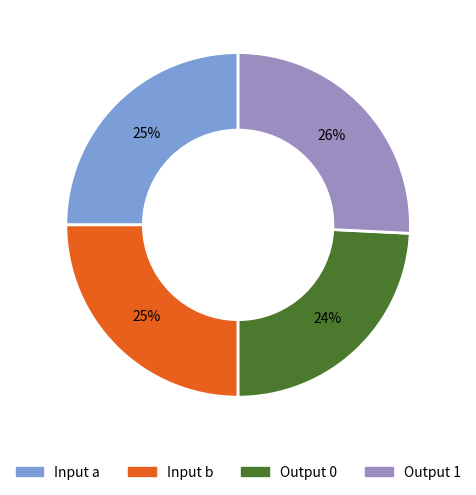

Count the number of slices in the pie.

4